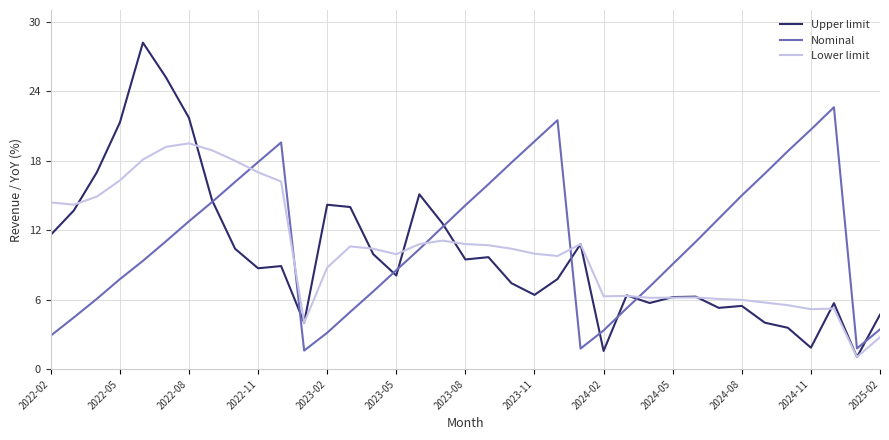

What are all the series names shown in the legend?

Upper limit, Nominal, Lower limit